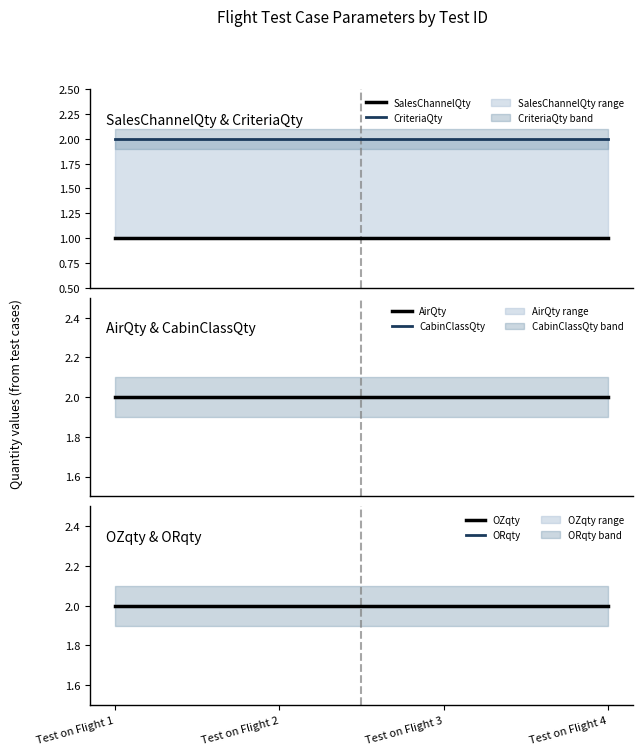

At which category is the sum across all series the highest?

Test on Flight 1